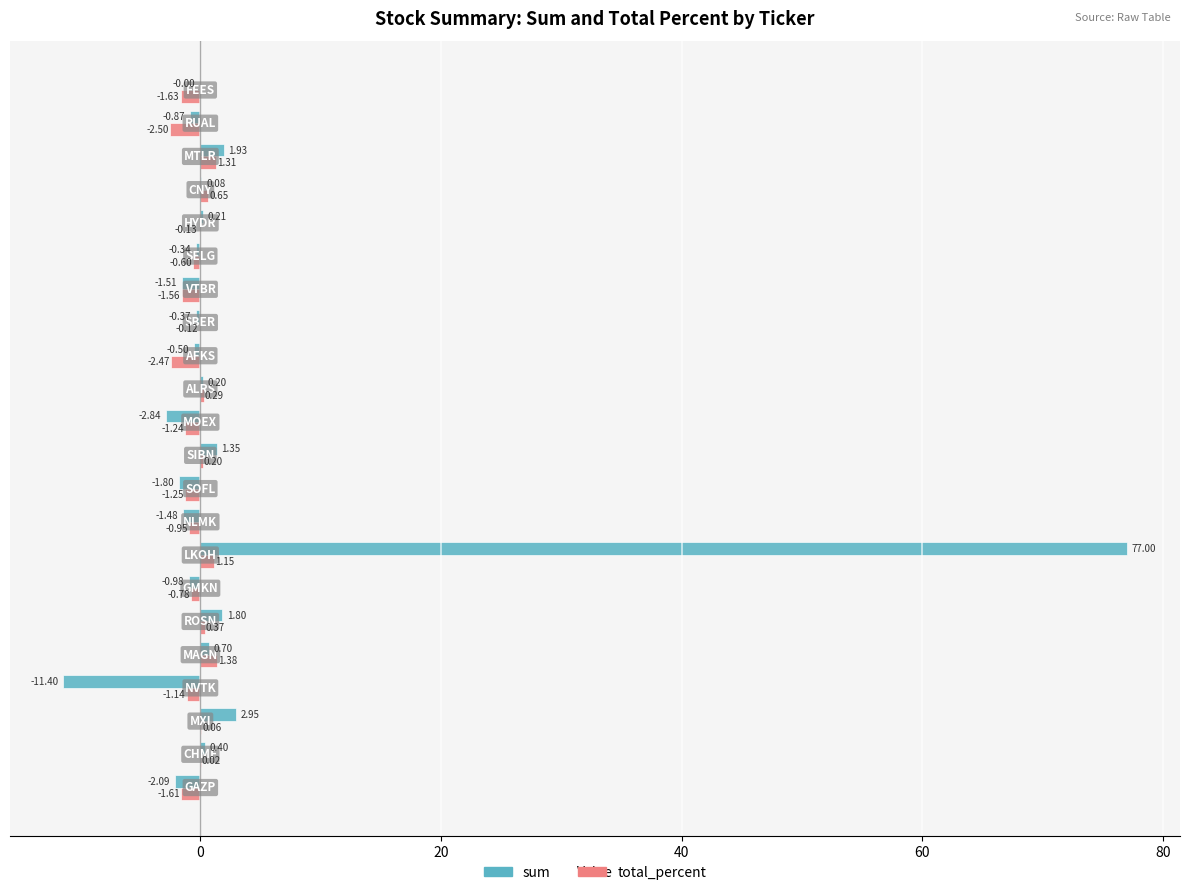

How many data points in total_percent are above 0?

9